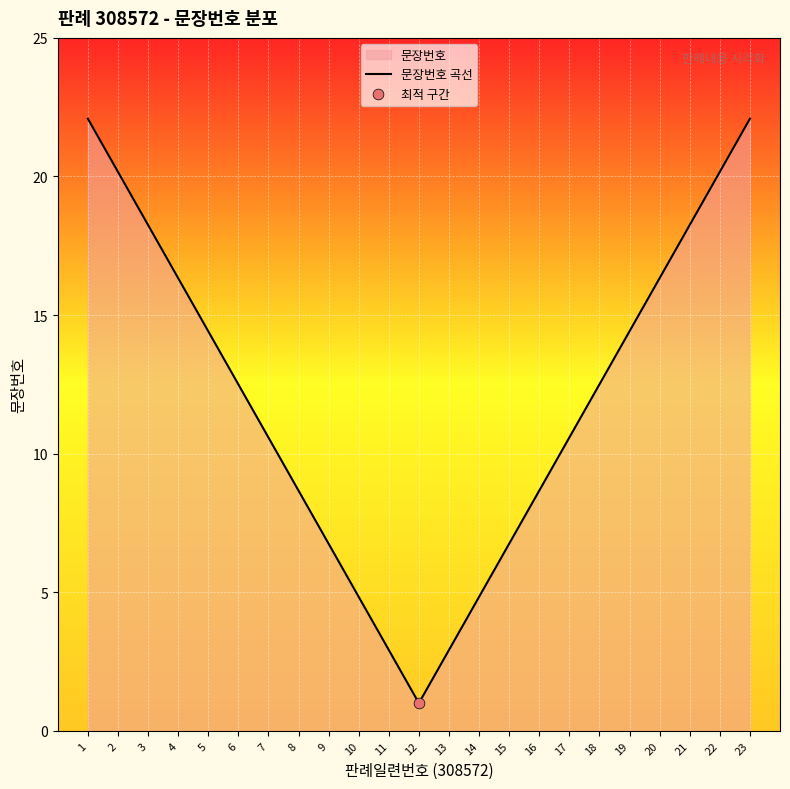

Between 21 and 1, which is larger?

1